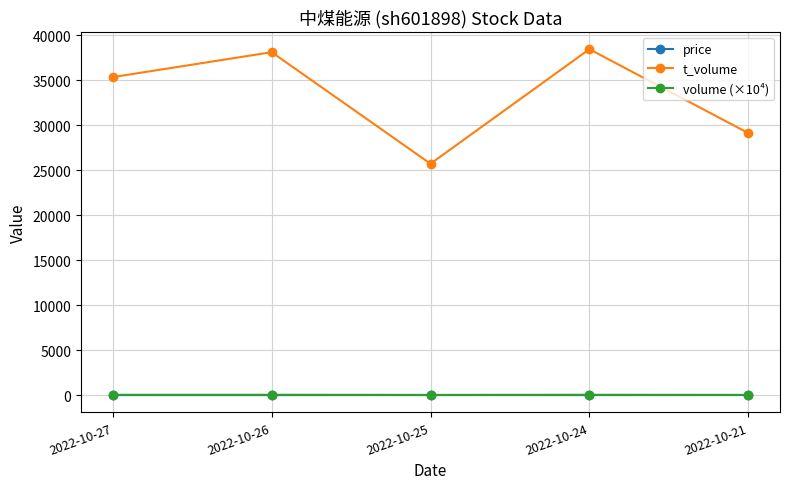

What is the value of the t_volume point at the 1st from the left?

35326.0